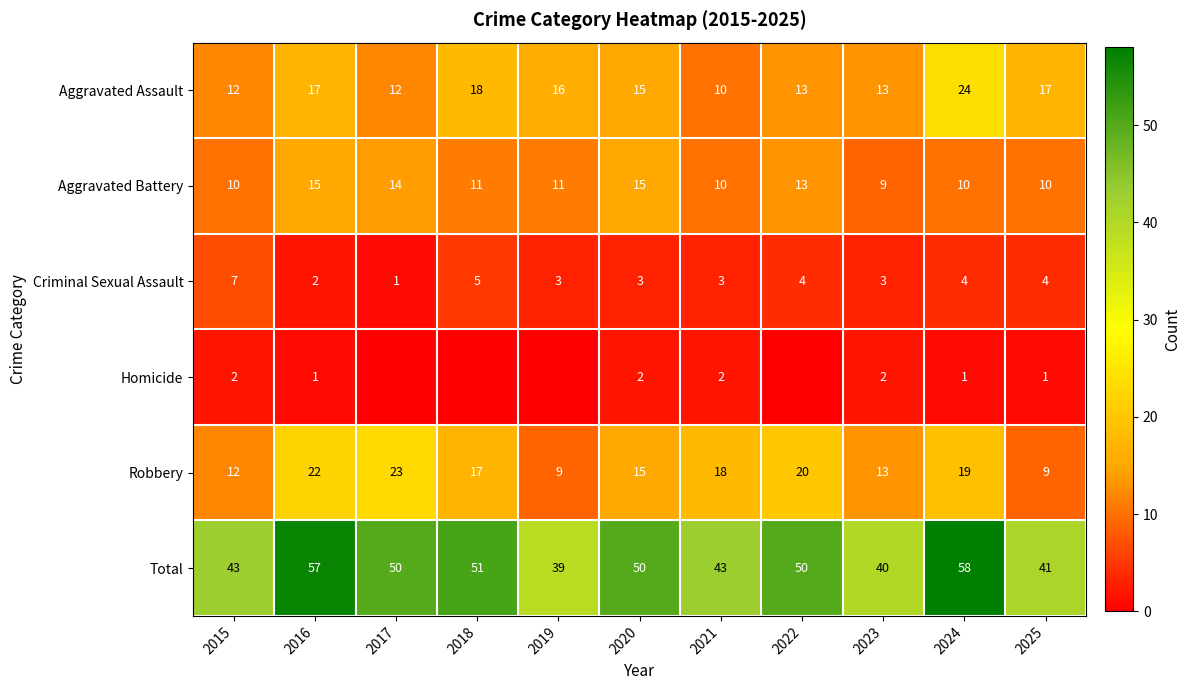

Is it true that Aggravated Battery equals 15 at 2020?

True